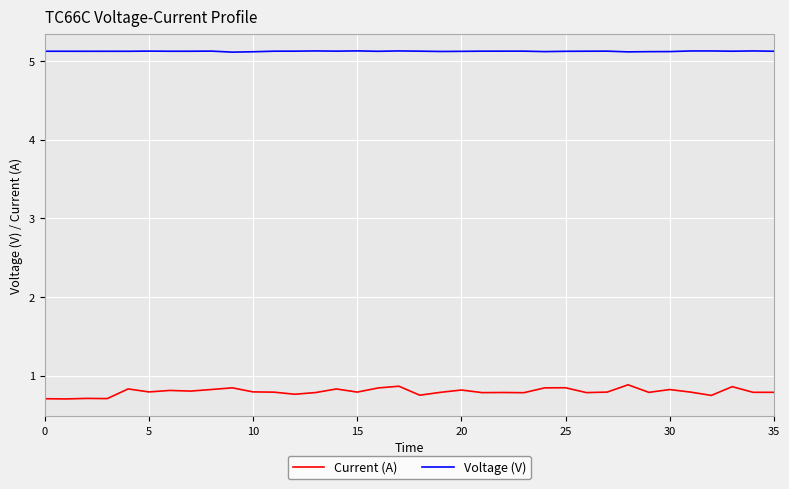

True or false: Voltage (V) and Current (A) cross at least once.

False